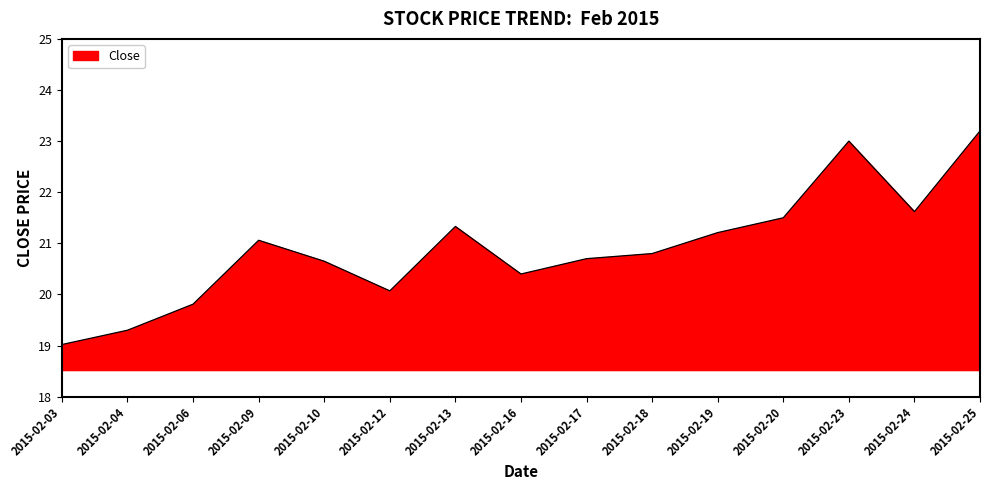

Is it true that the value at 2015-02-13 is 21.3?

True